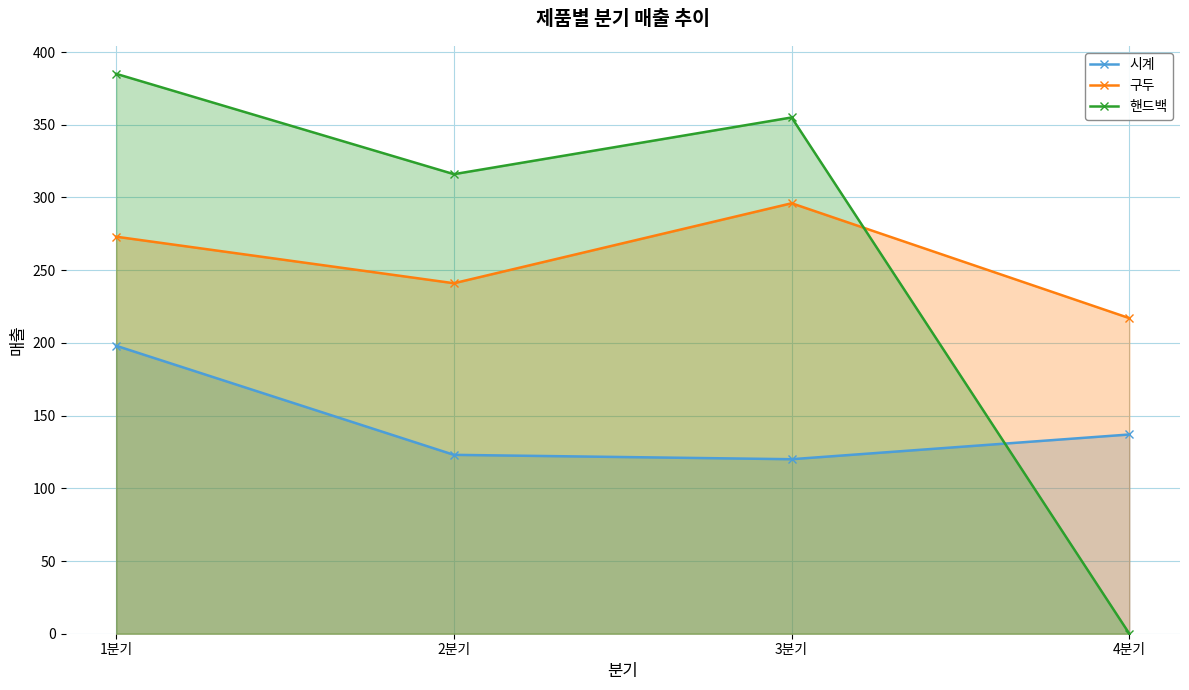

Reading left to right, extract all data points from this chart.

시계: 1분기=198	2분기=123	3분기=120	4분기=137
구두: 1분기=273	2분기=241	3분기=296	4분기=217
핸드백: 1분기=385	2분기=316	3분기=355	4분기=0